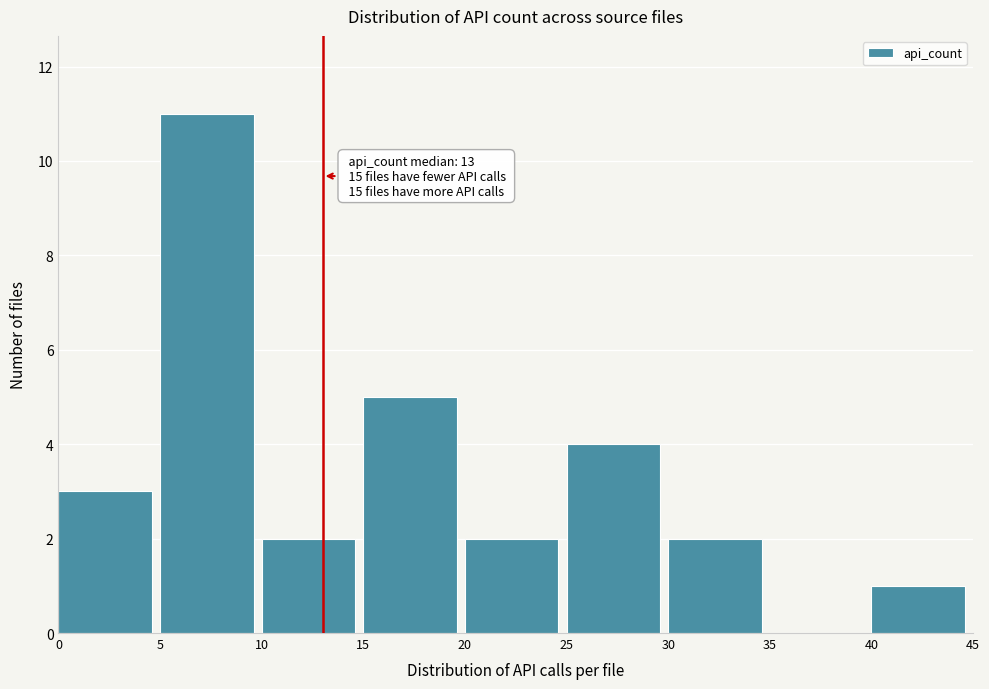

Which range on the x-axis has the tallest bar?

5 to 10